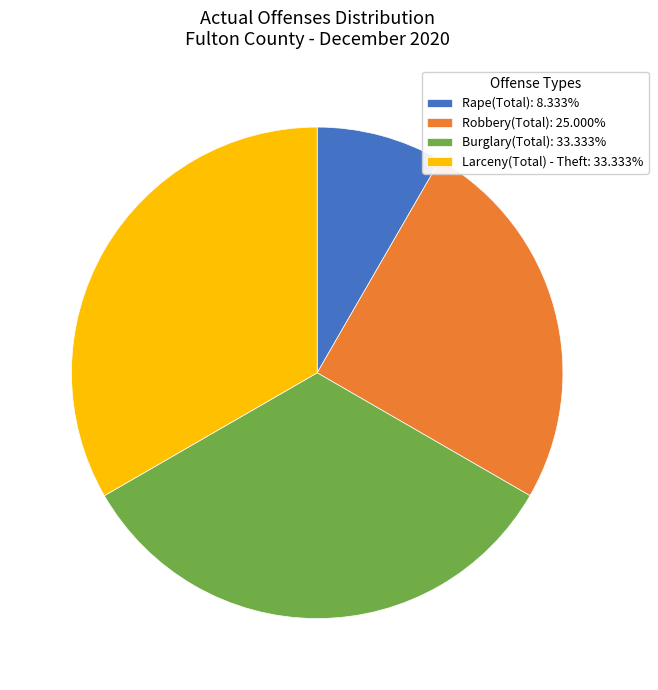

Is there a majority slice in this chart?

No